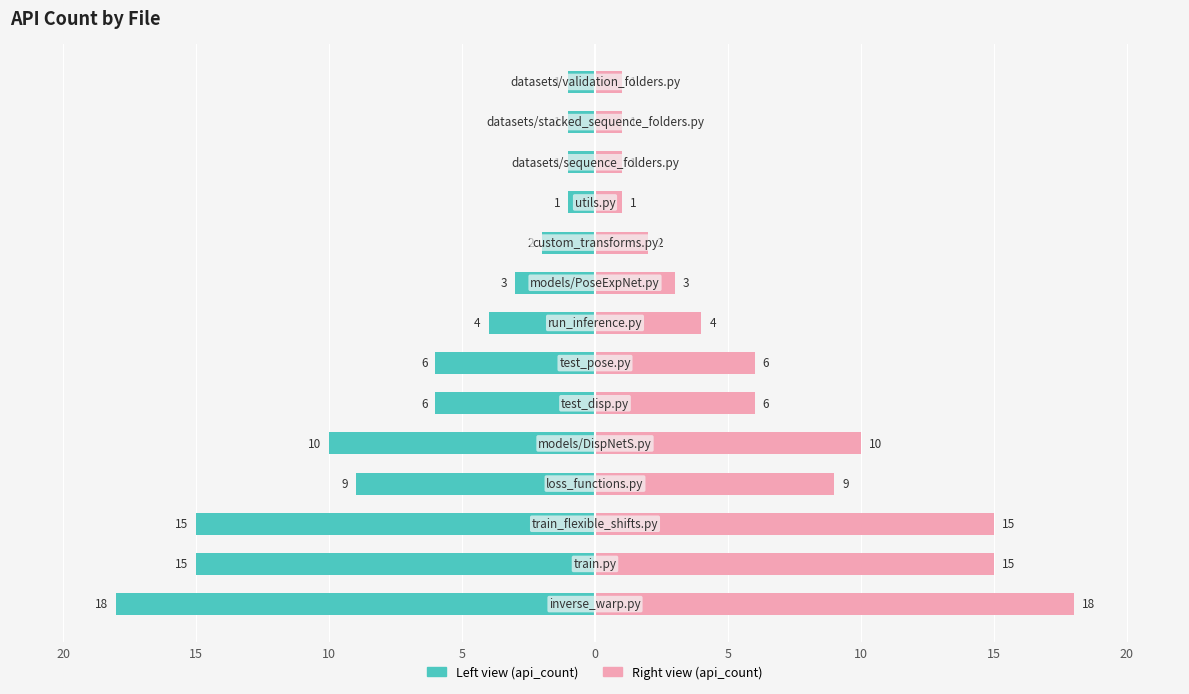

Which series has the largest total across all categories?

api_count (right)